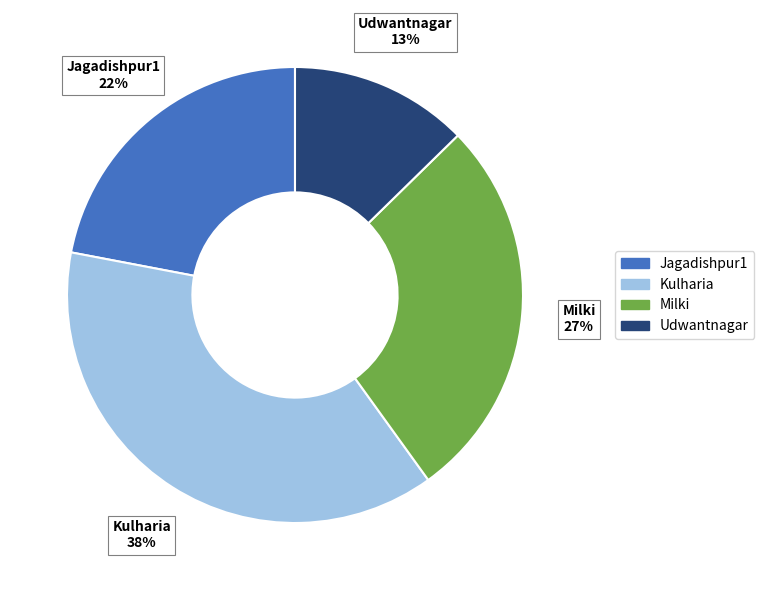

What is the smallest slice in the pie chart?

Udwantnagar